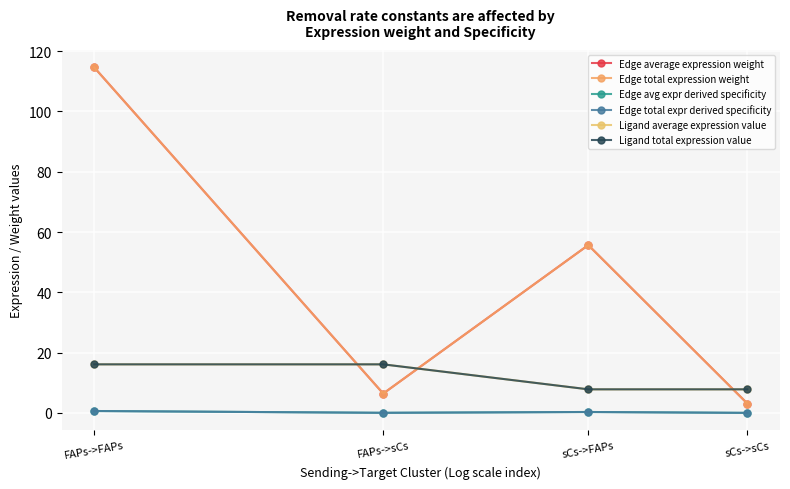

True or false: Edge avg expr derived specificity has a value of 0.0 at FAPs->sCs.

True